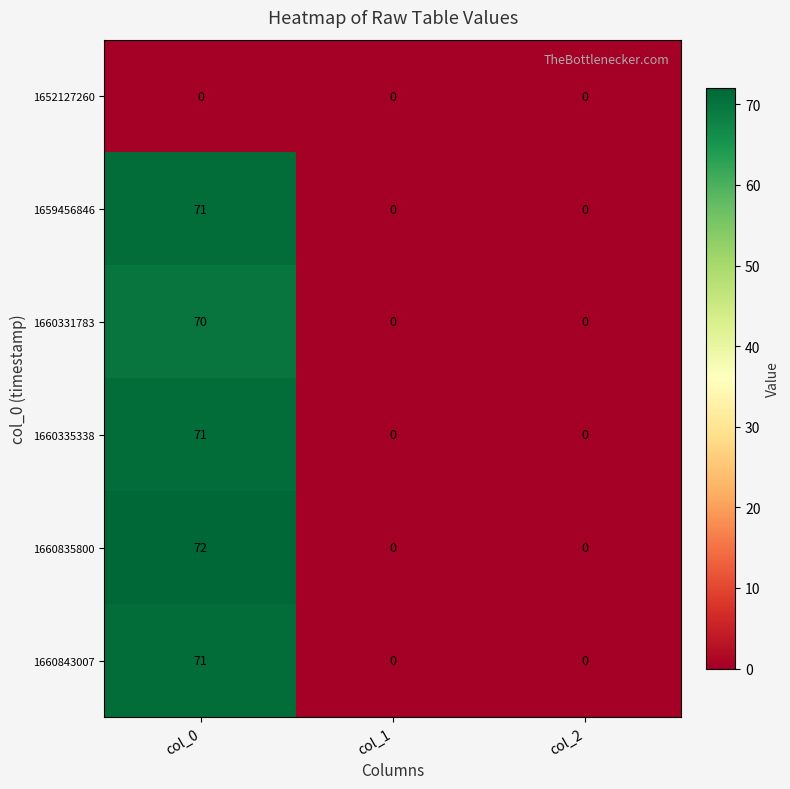

What is the total value across all series at col_0?

355